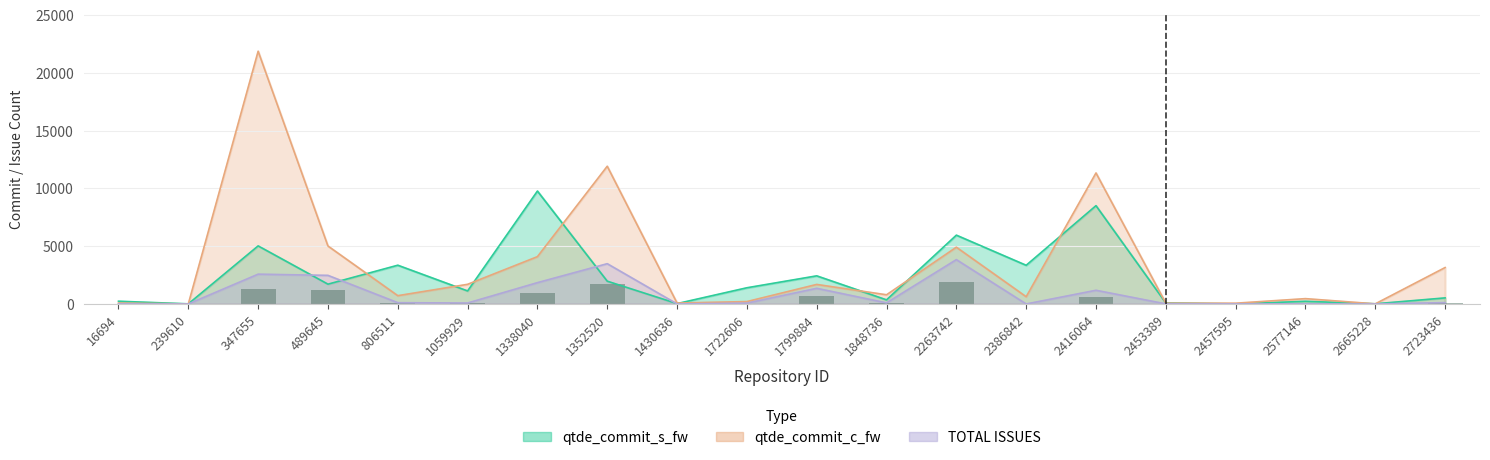

What is the spread (max minus min) of values at 2723436?

3034